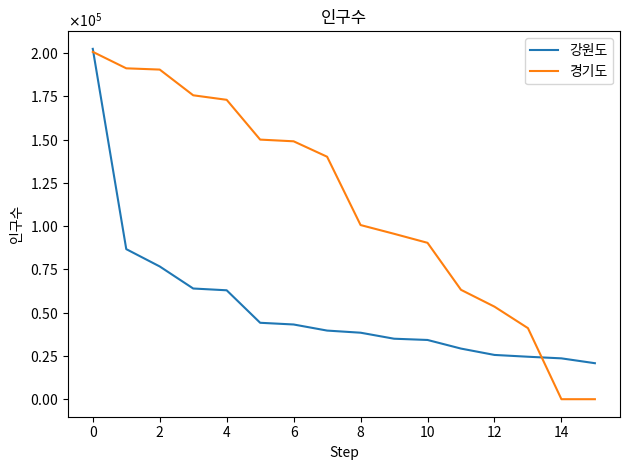

What are all the series names shown in the legend?

강원도, 경기도